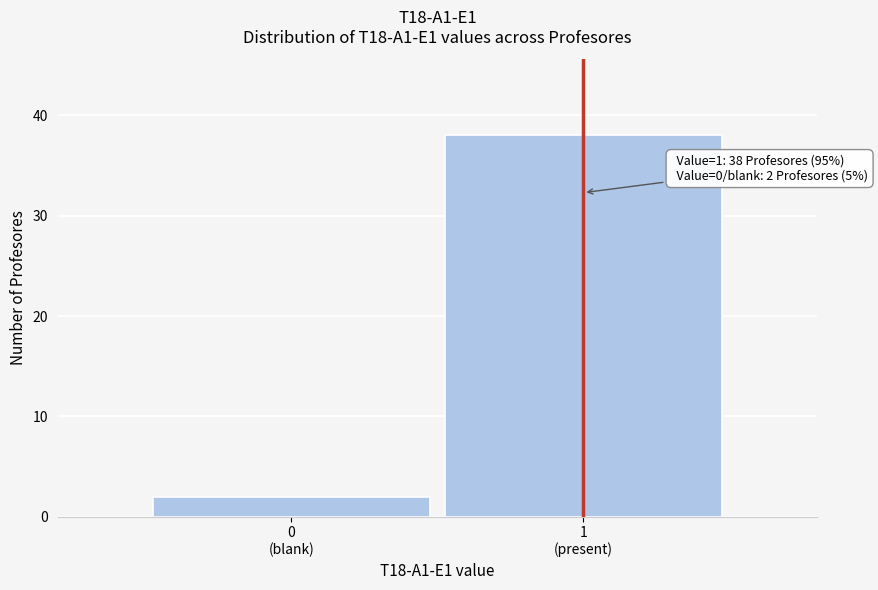

Reading left to right, extract all data points from this chart.

2	38